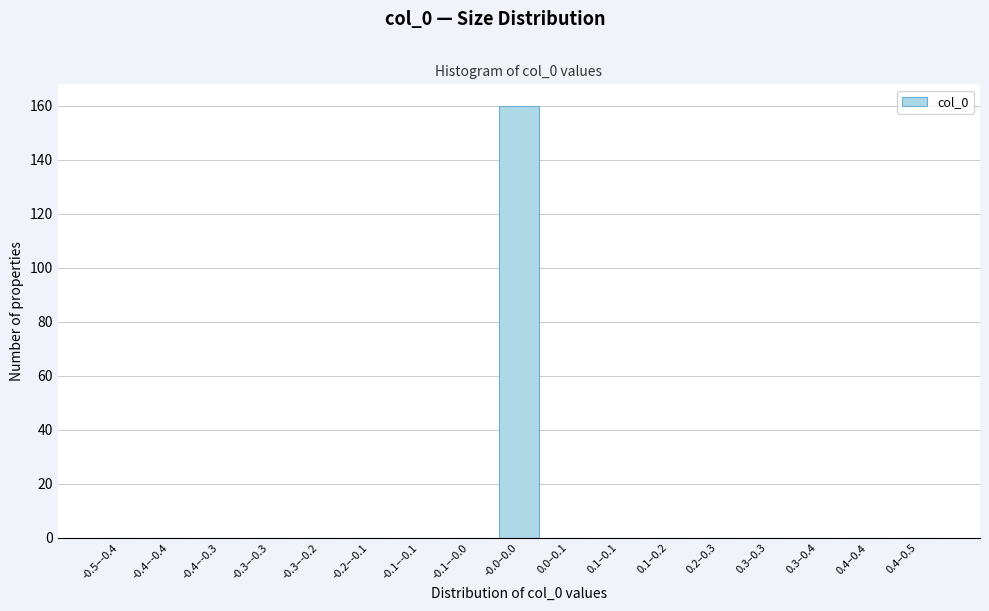

Reading right to left, extract all data points from this chart.

0.4–0.5=0	0.4–0.4=0	0.3–0.4=0	0.3–0.3=0	0.2–0.3=0	0.1–0.2=0	0.1–0.1=0	0.0–0.1=0	-0.0–0.0=160	-0.1–-0.0=0	-0.1–-0.1=0	-0.2–-0.1=0	-0.3–-0.2=0	-0.3–-0.3=0	-0.4–-0.3=0	-0.4–-0.4=0	-0.5–-0.4=0